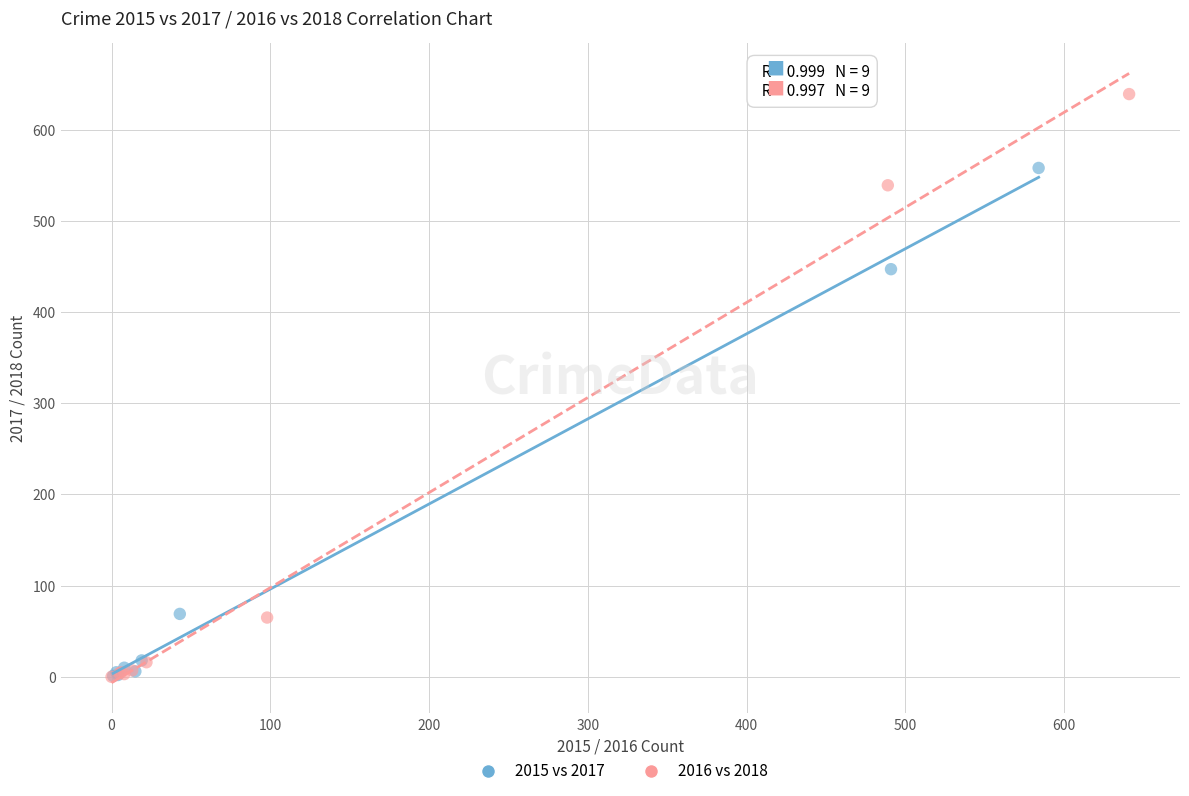

Which series has the widest spread of Y values?

2016 vs 2018